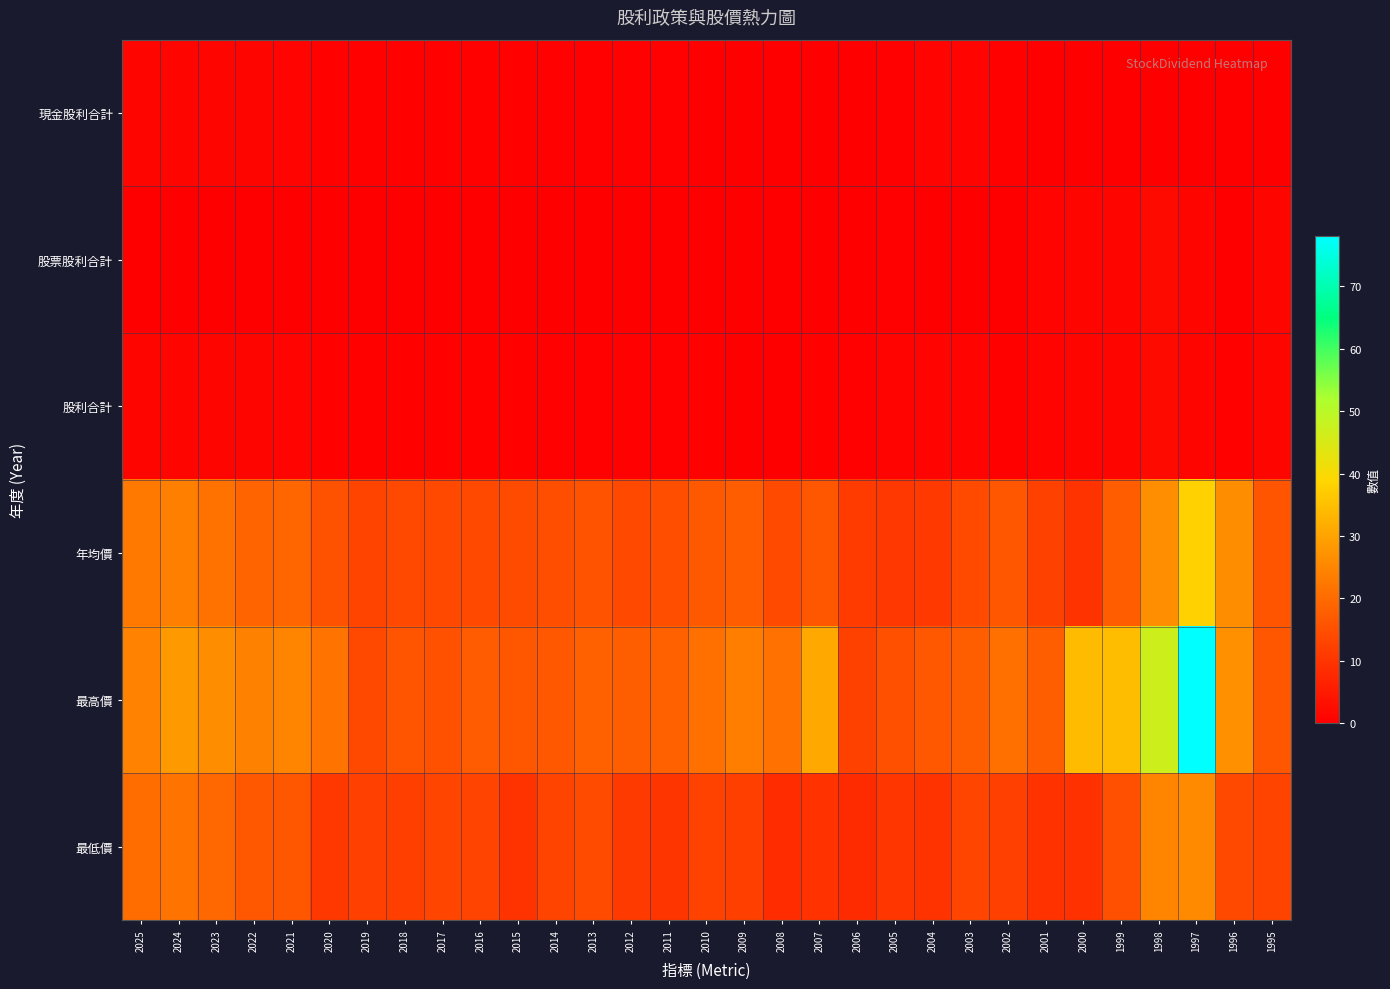

Which series has the widest spread of values?

最高價